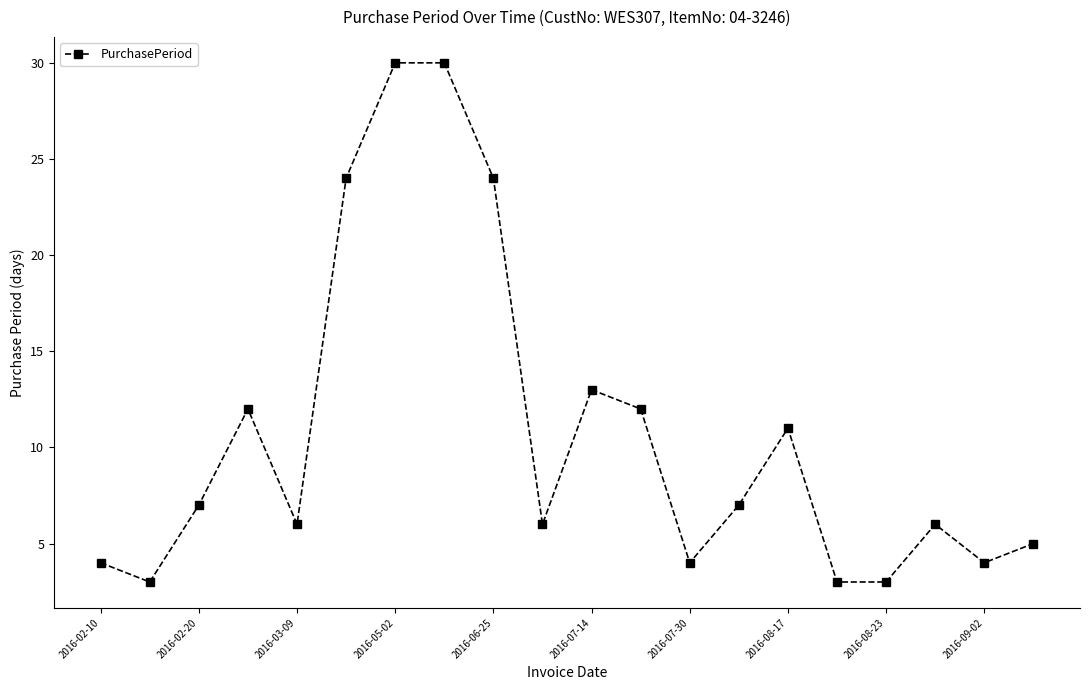

Reading left to right, what are all the values shown in this chart?

4	3	7	12	6	24	30	30	24	6	13	12	4	7	11	3	3	6	4	5